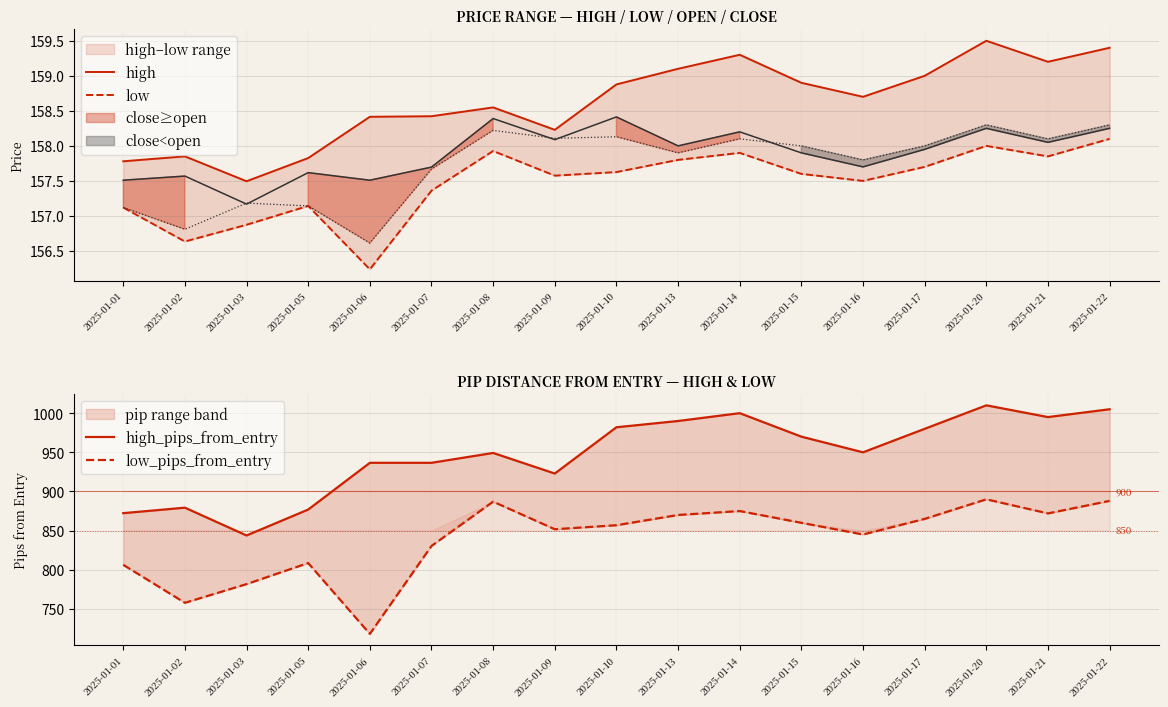

The high_pips_from_entry series shows 995.0 at 2025-01-21. True or false?

True